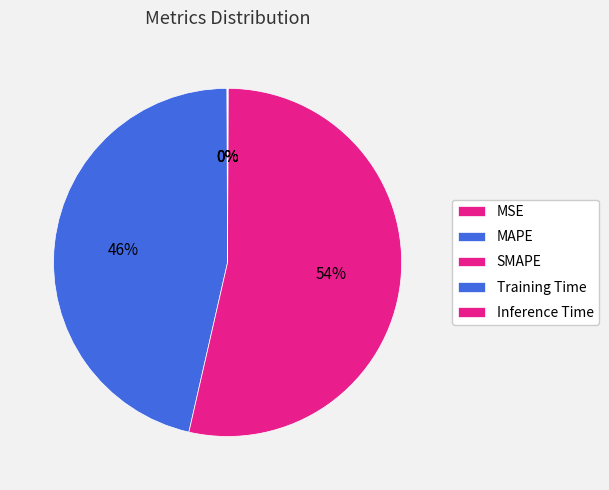

What is the majority slice?

SMAPE